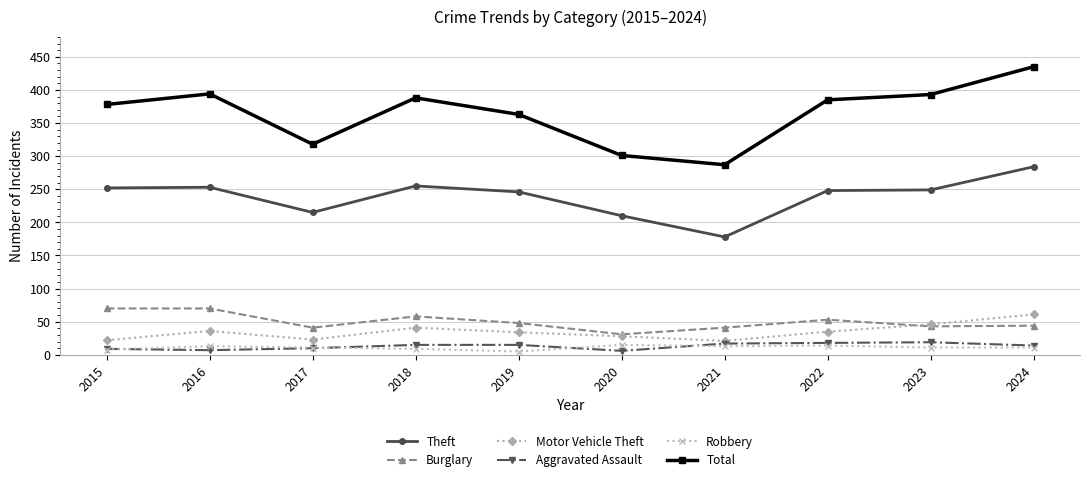

What is the difference between the maximum and minimum values in the Burglary series?

39